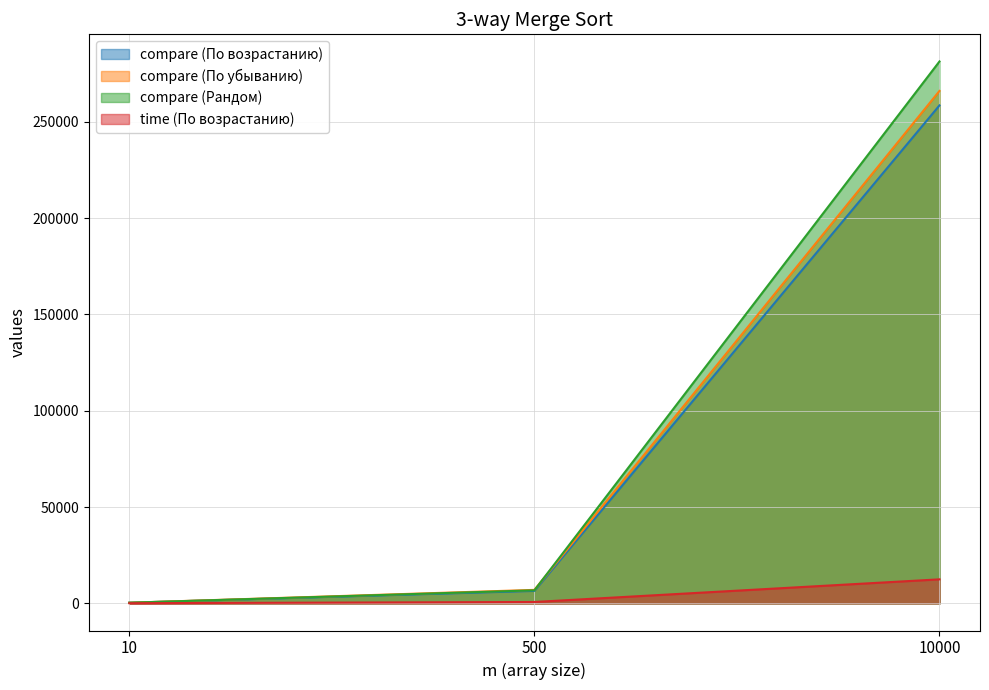

What is the maximum value shown in the chart?

281333